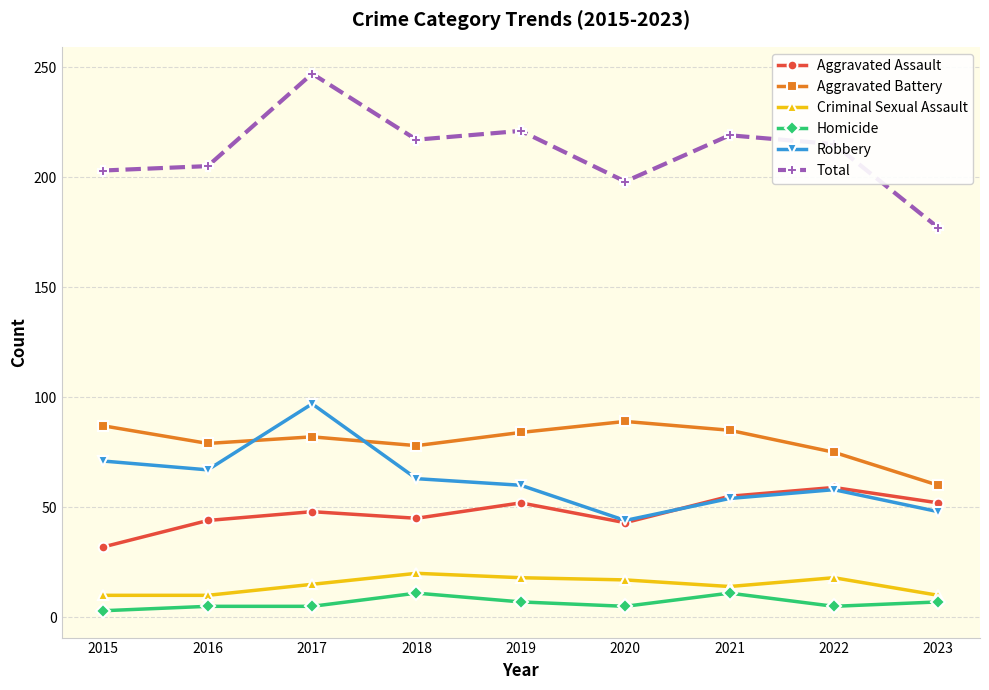

The Homicide series shows 11 at 2018. True or false?

True